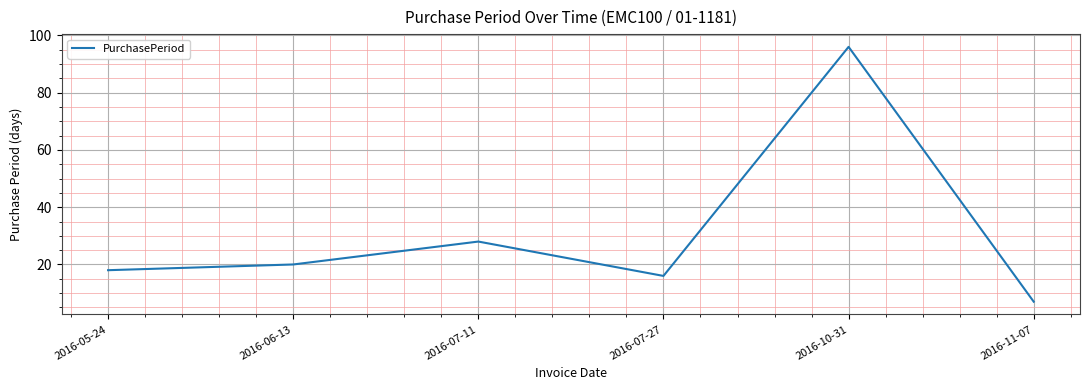

Approximately how many times larger is the value at 2016-10-31 compared to 2016-05-24?

5.3